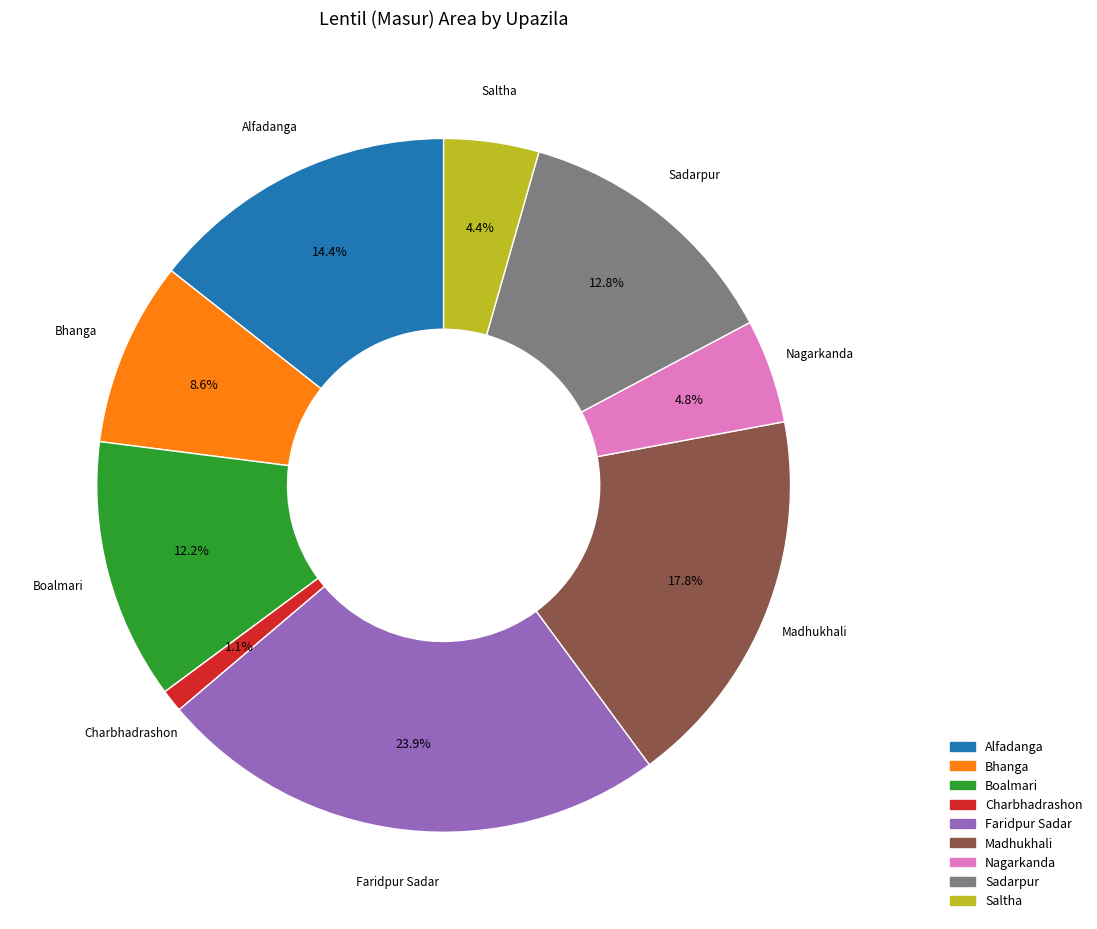

What is the largest slice in the pie chart?

Faridpur Sadar